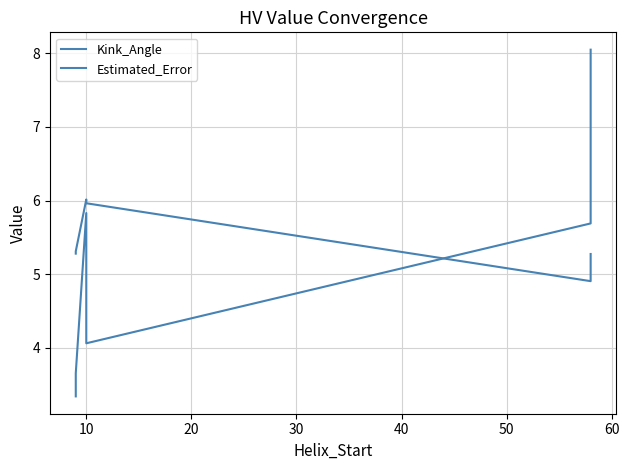

What are all the series names shown in the legend?

Kink_Angle, Estimated_Error